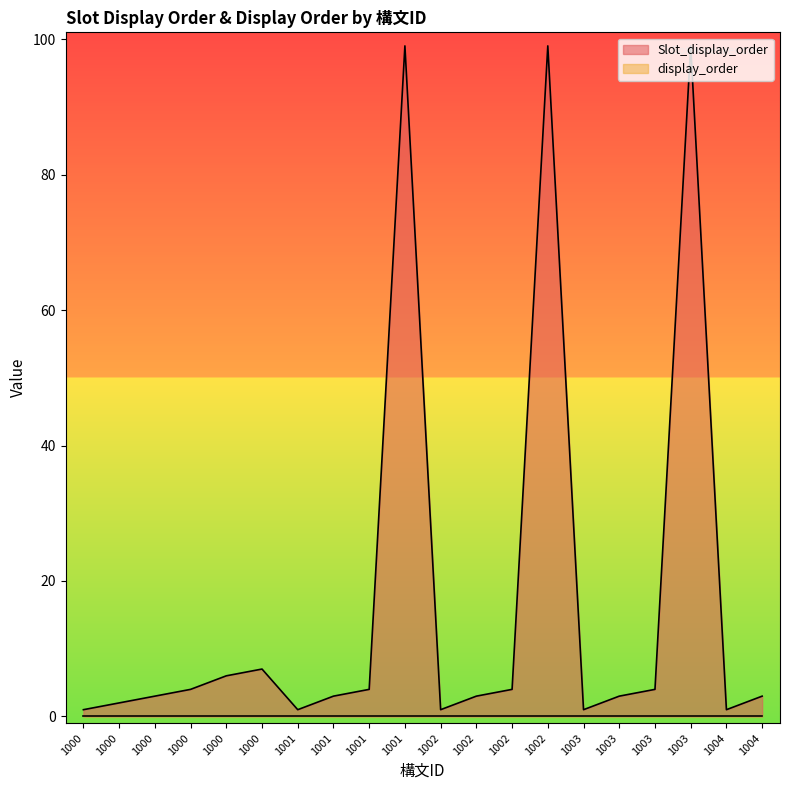

At which label is the value closest to 50?

1000